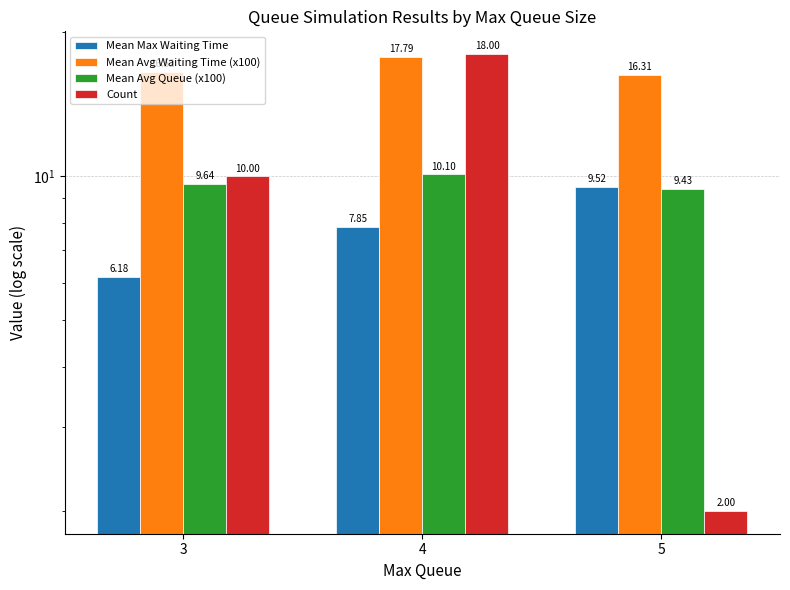

What is the minimum value shown in the chart?

2.0